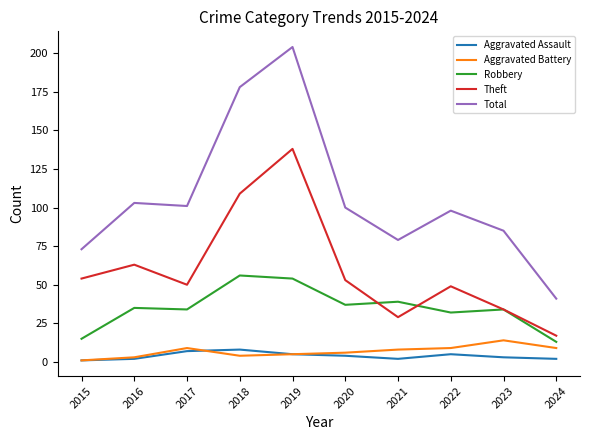

How many lines are shown in the chart?

5